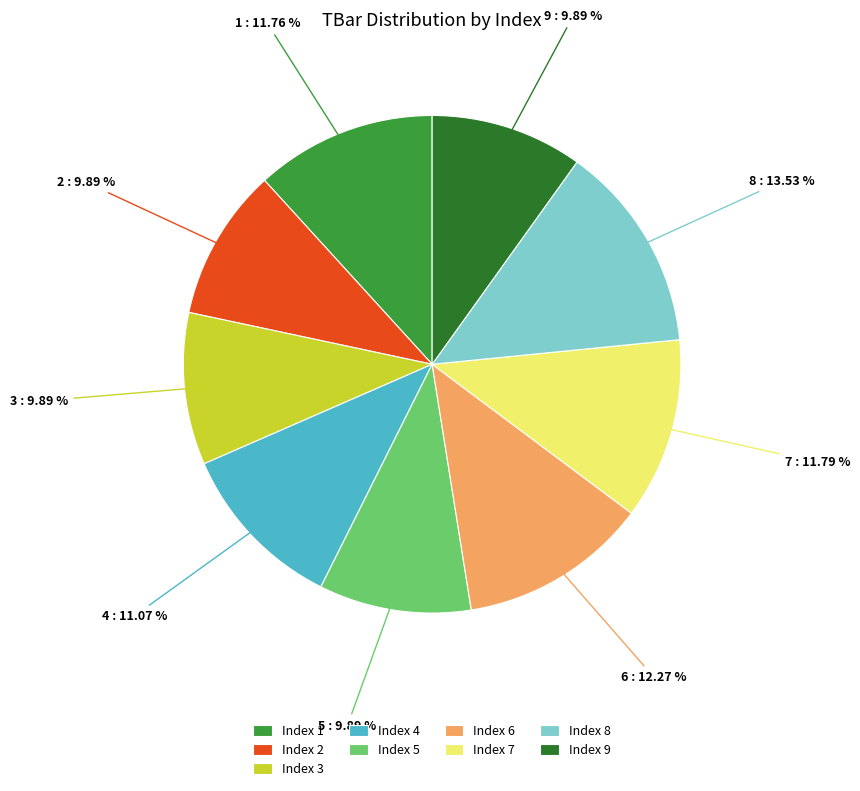

Which category has the biggest portion of the pie?

Index 8